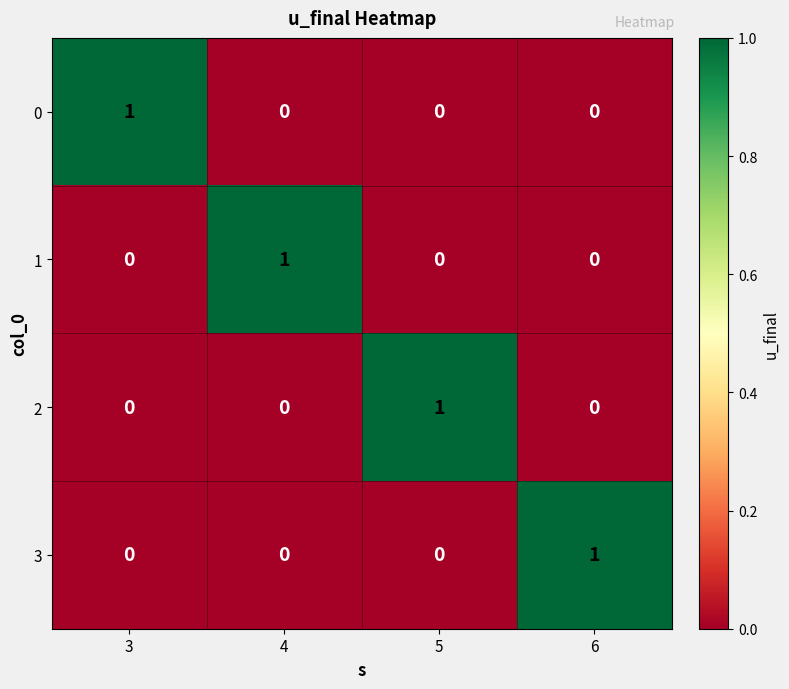

What is the total value across all series at 6?

1